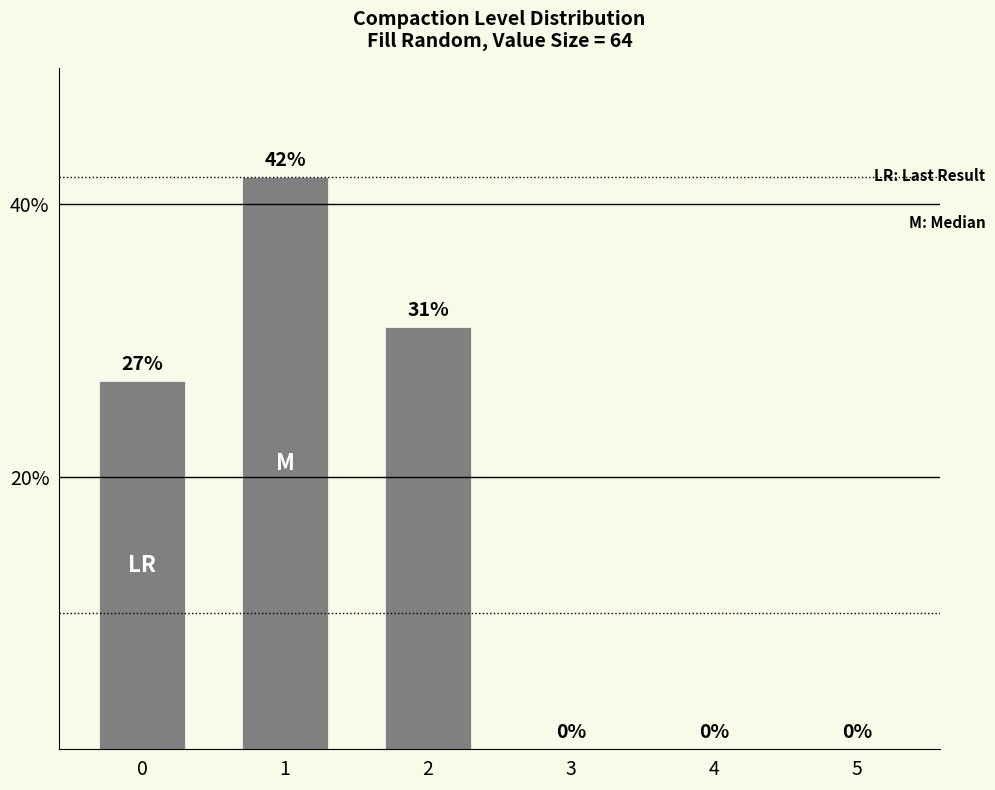

Which label corresponds to the largest value in the chart?

1